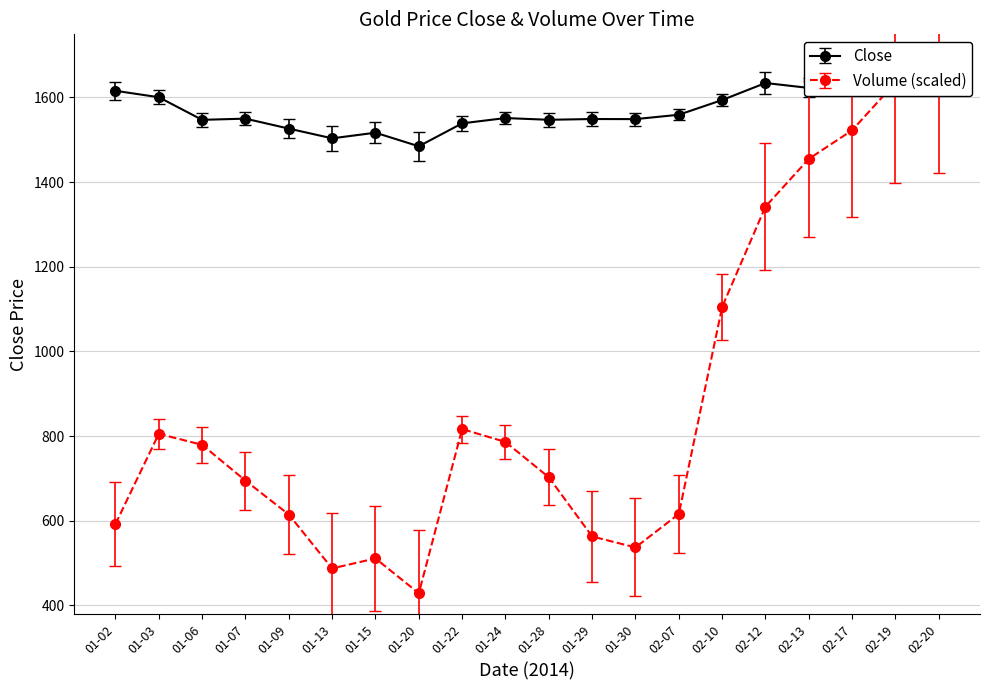

What is the label of the 11th point from the right?

01-24